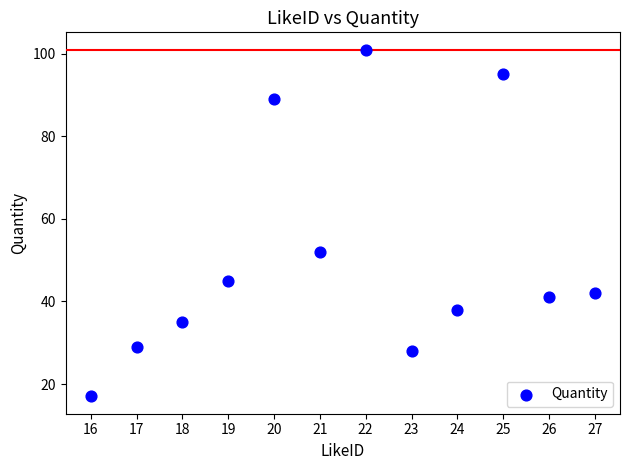

What Y value in the scatter plot is closest to 59?

52